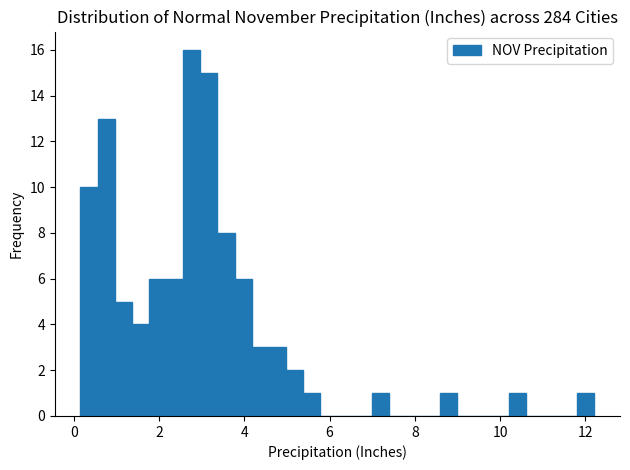

Around what value on the x-axis is the tallest bar? Give the approximate position of its centre, as read against the axis.

2.8